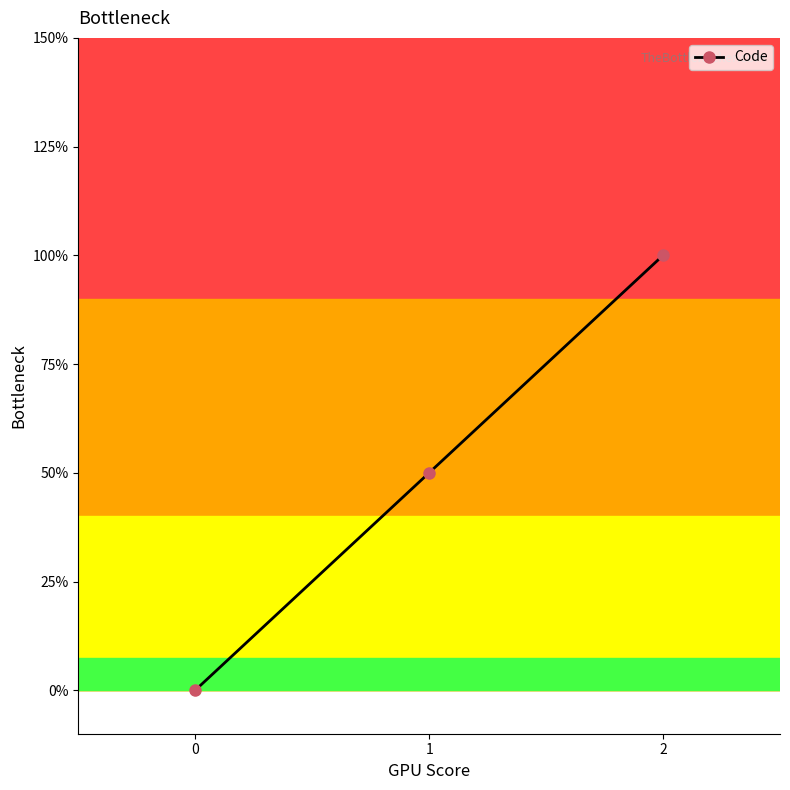

Is it true that the value at 1 is 2?

False